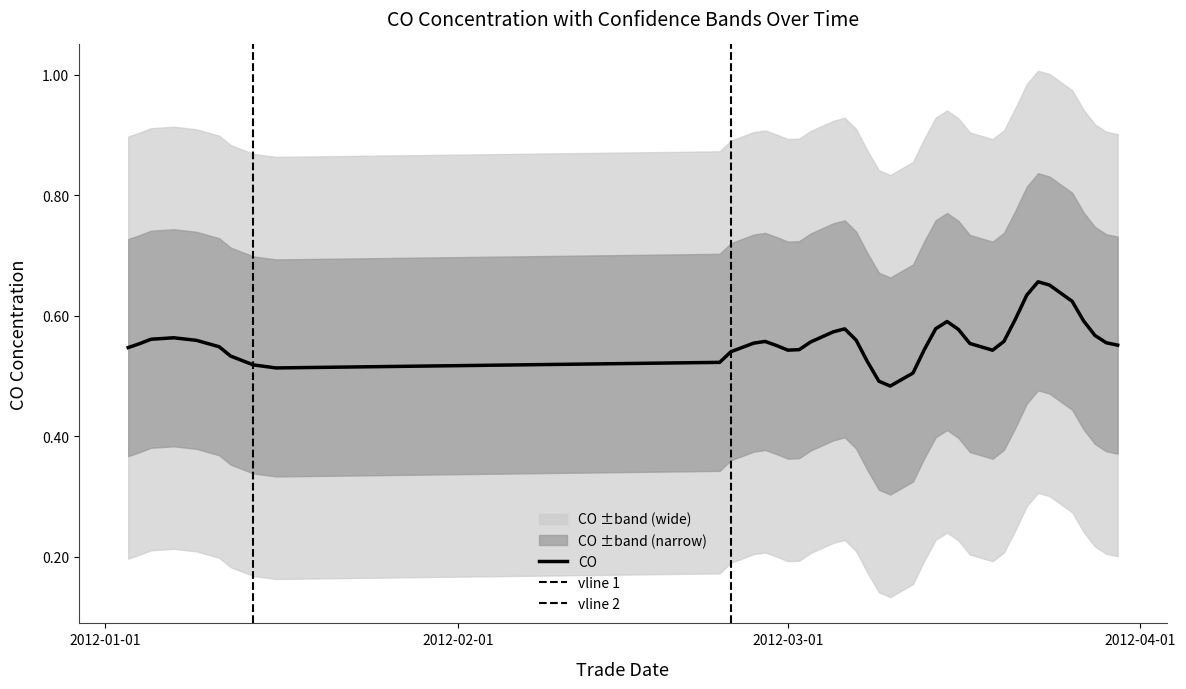

Which series has the largest total across all categories?

CO